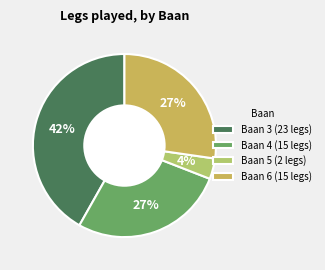

How many segments does this pie chart have?

4